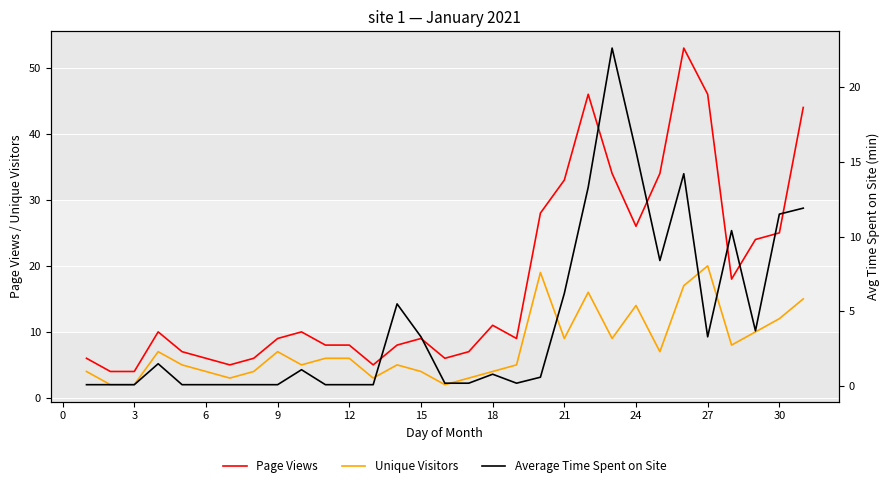

True or false: Average Time Spent on Site and Page Views cross at least once.

False